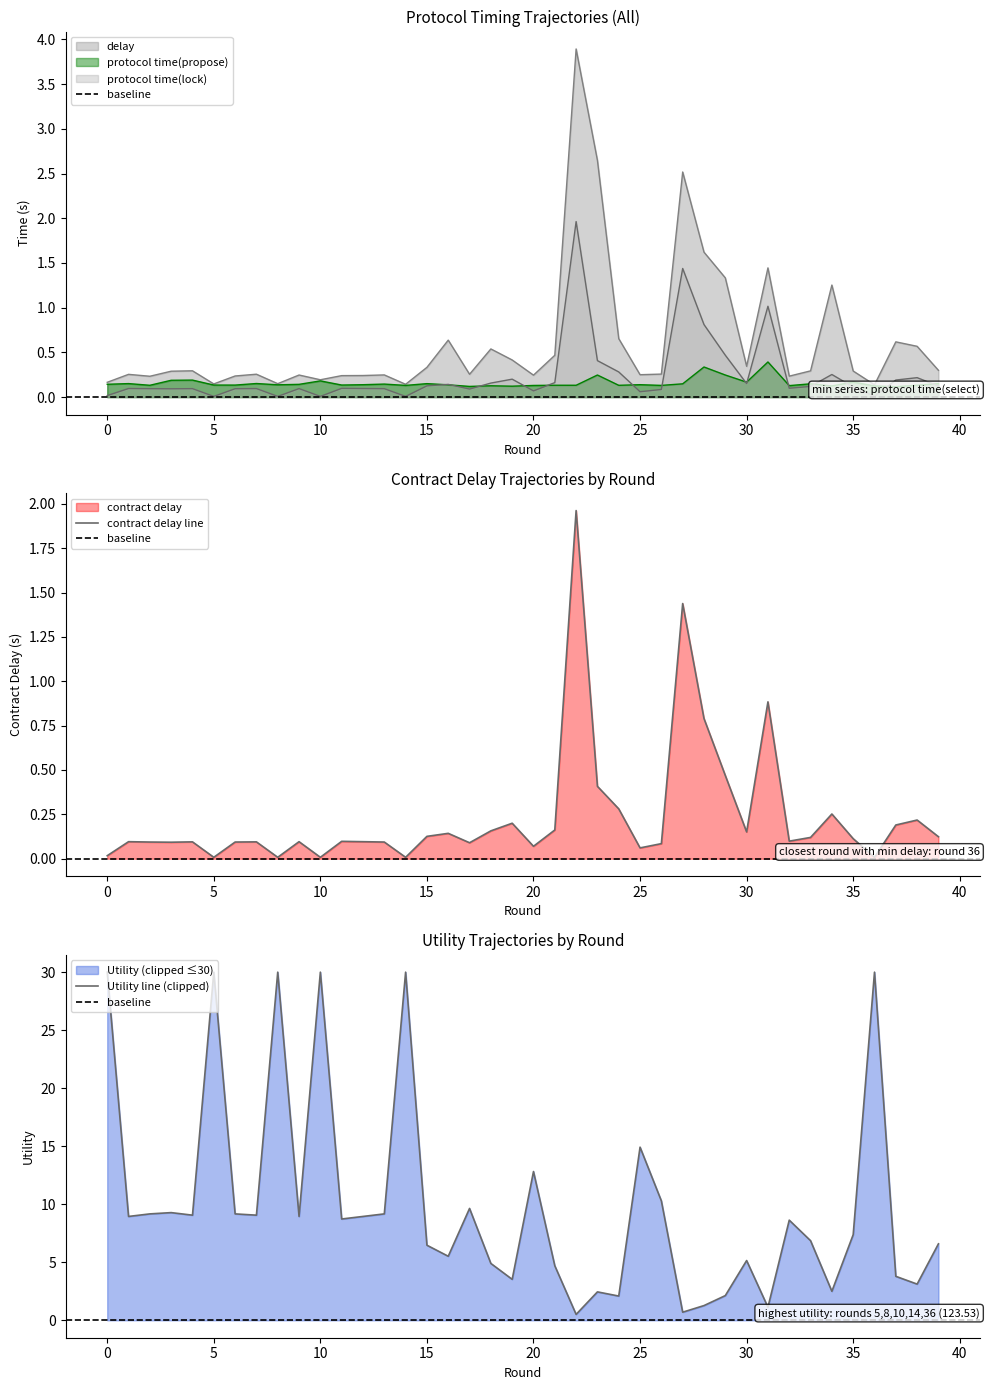

Between which two adjacent categories do protocol time(lock) and protocol time(propose) first intersect?

15 and 16